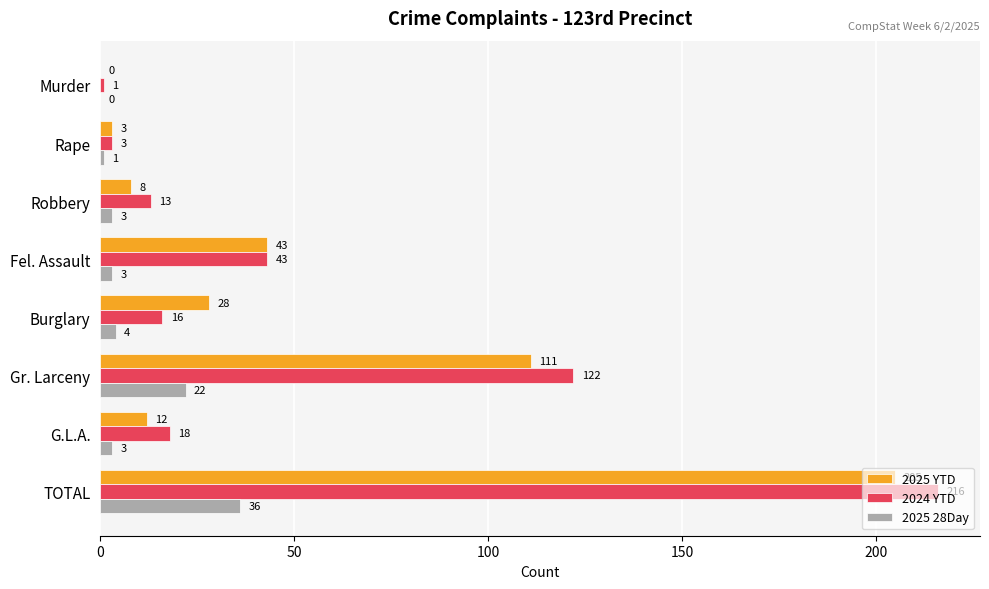

What is the sum of the 2025 28Day values at Gr. Larceny and Burglary?

26